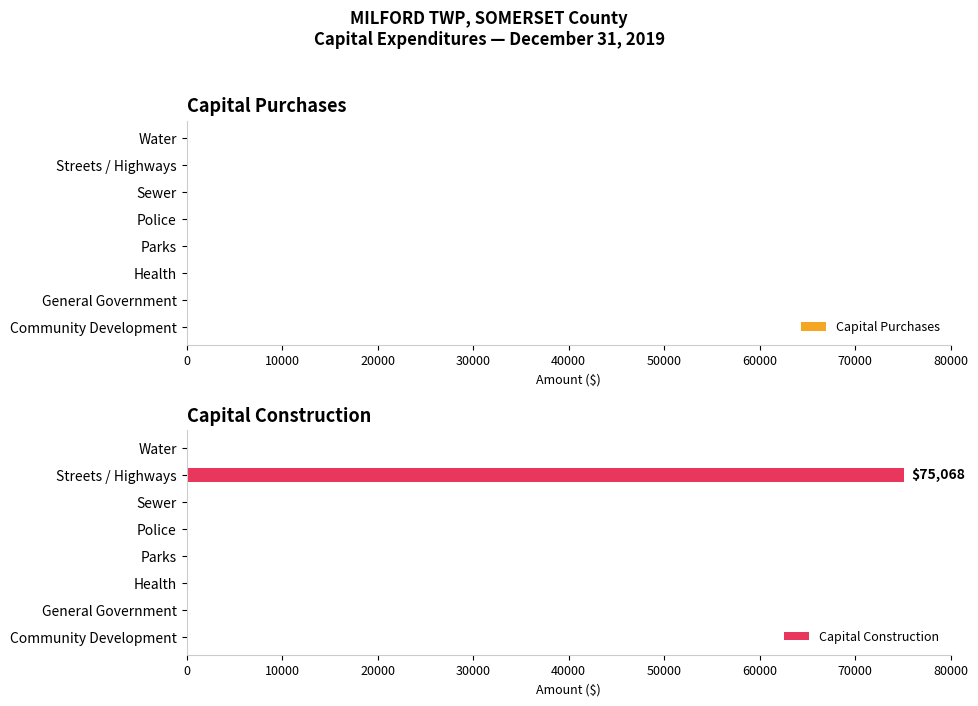

What is the sum of all values?

75068